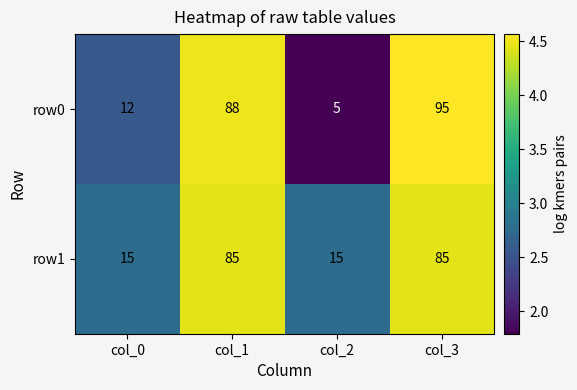

What value does the row0 series have at col_3, to the nearest 10?

100